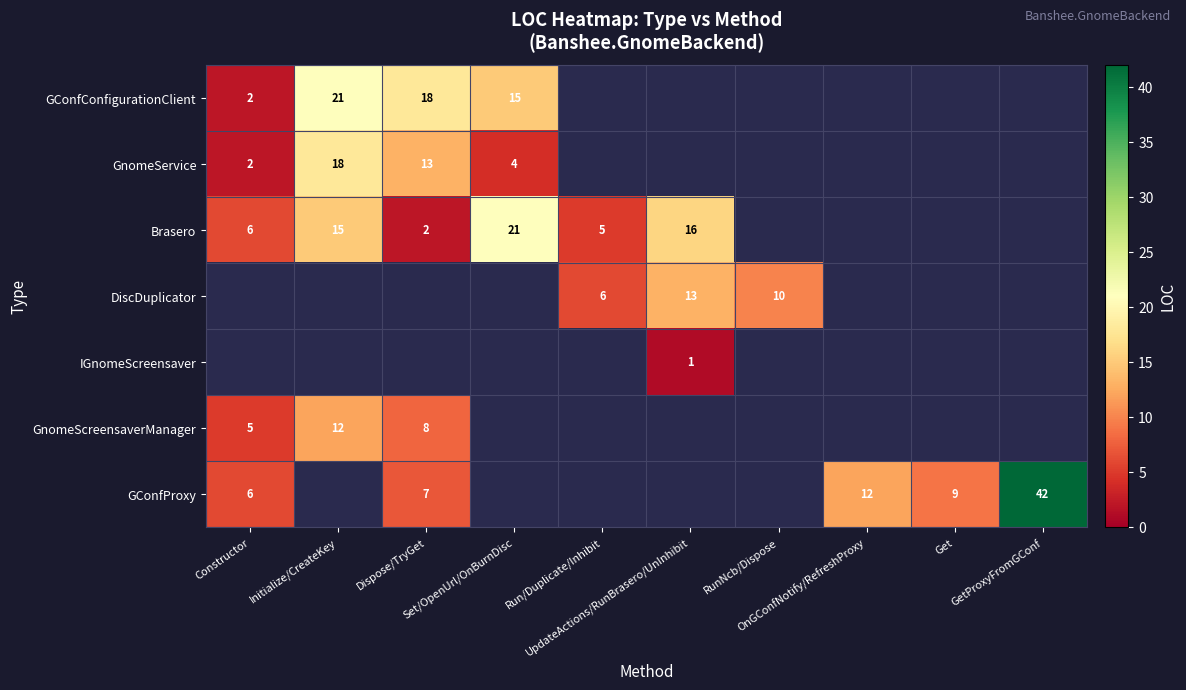

Is it true that Brasero equals 15.0 at Initialize/CreateKey?

True